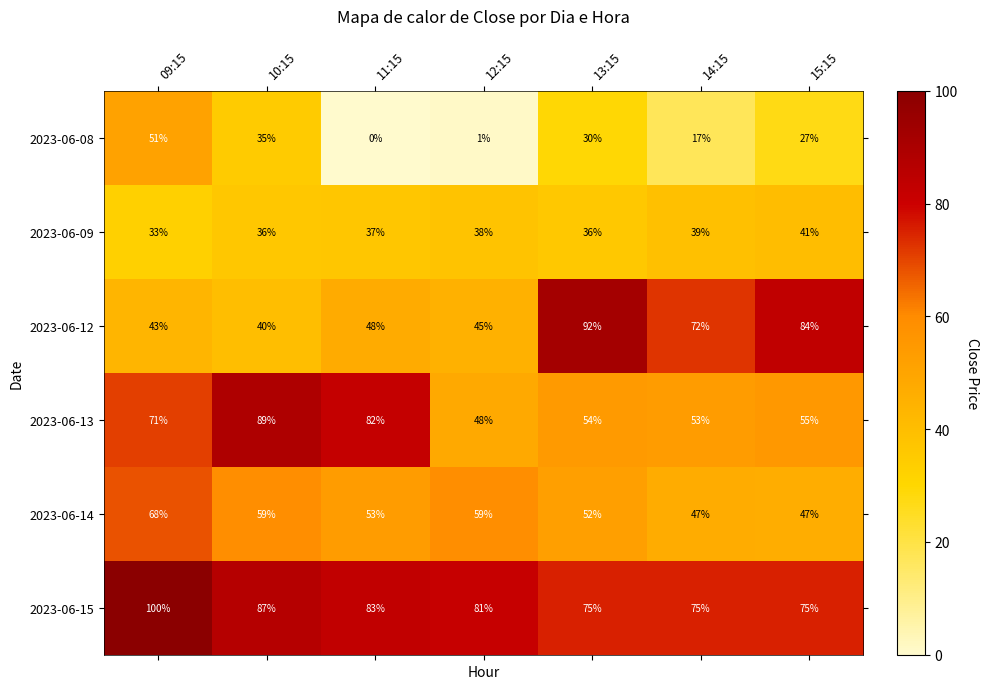

At which category does the chart reach its minimum across all series?

11:15